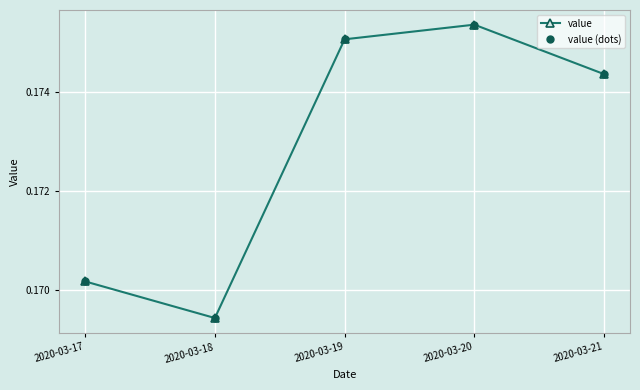

Is this an area chart (filled region under the line)?

No